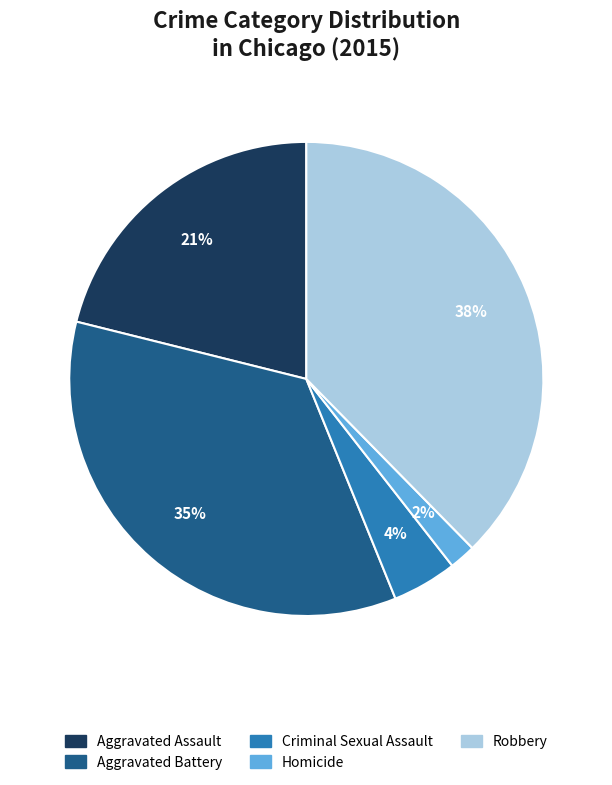

How many slices are in this pie chart?

5